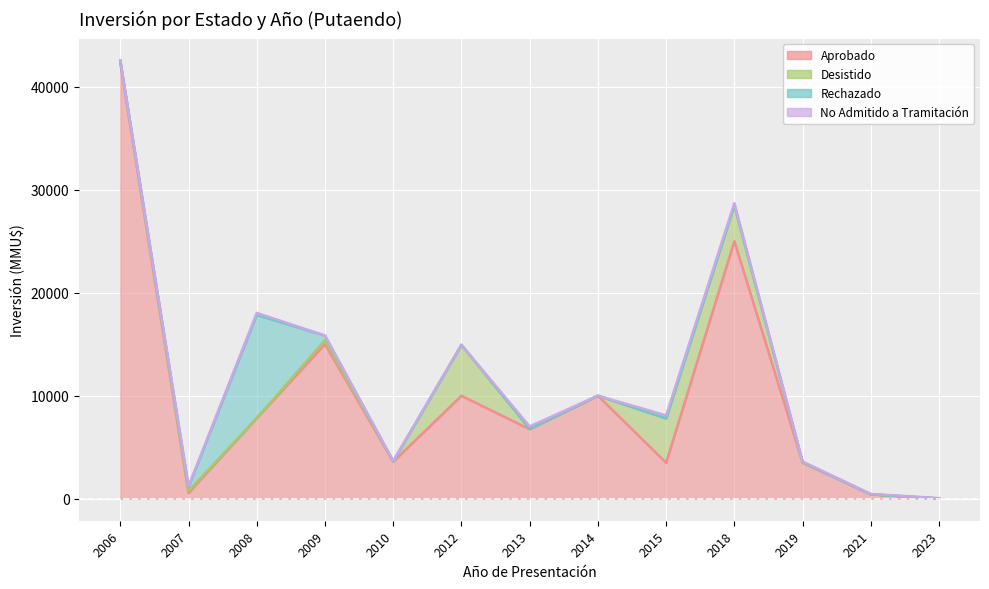

What is the sum of all No Admitido a Tramitación values?

1274